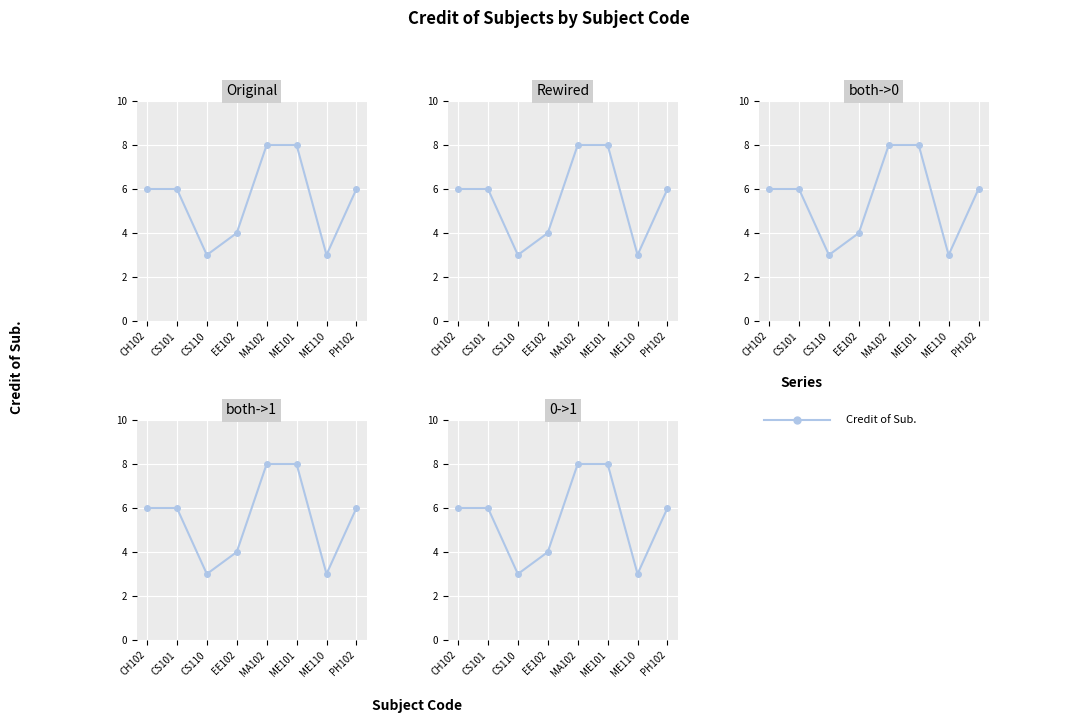

Rank the categories by value from lowest to highest.

CS110, ME110, EE102, CH102, CS101, PH102, MA102, ME101